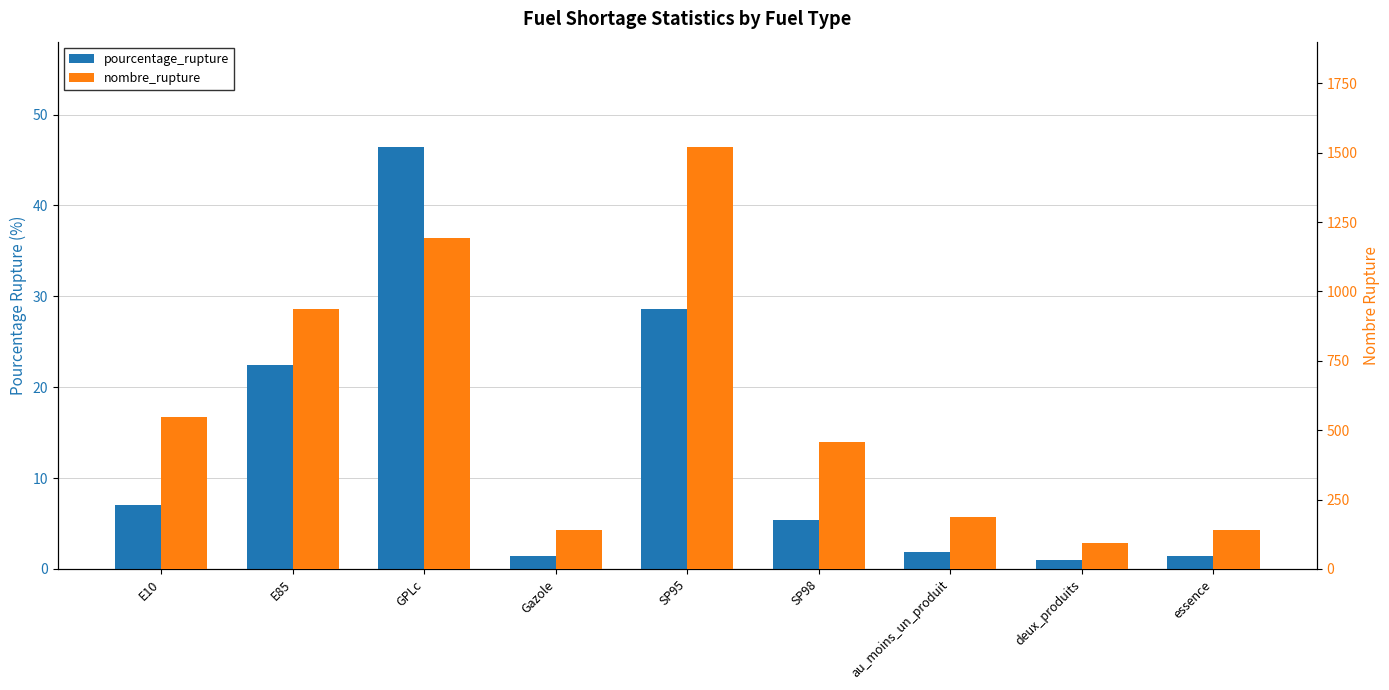

What is the value of the pourcentage_rupture bar at the 8th from the left?

0.9